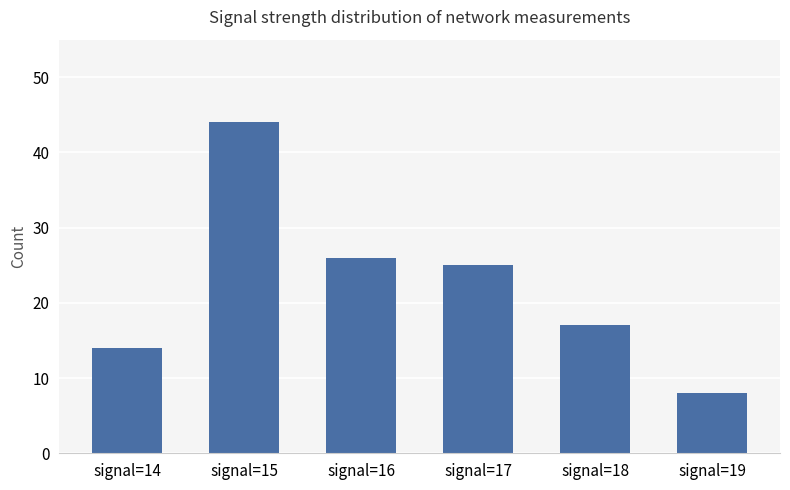

What is the difference between the second highest and minimum values?

18